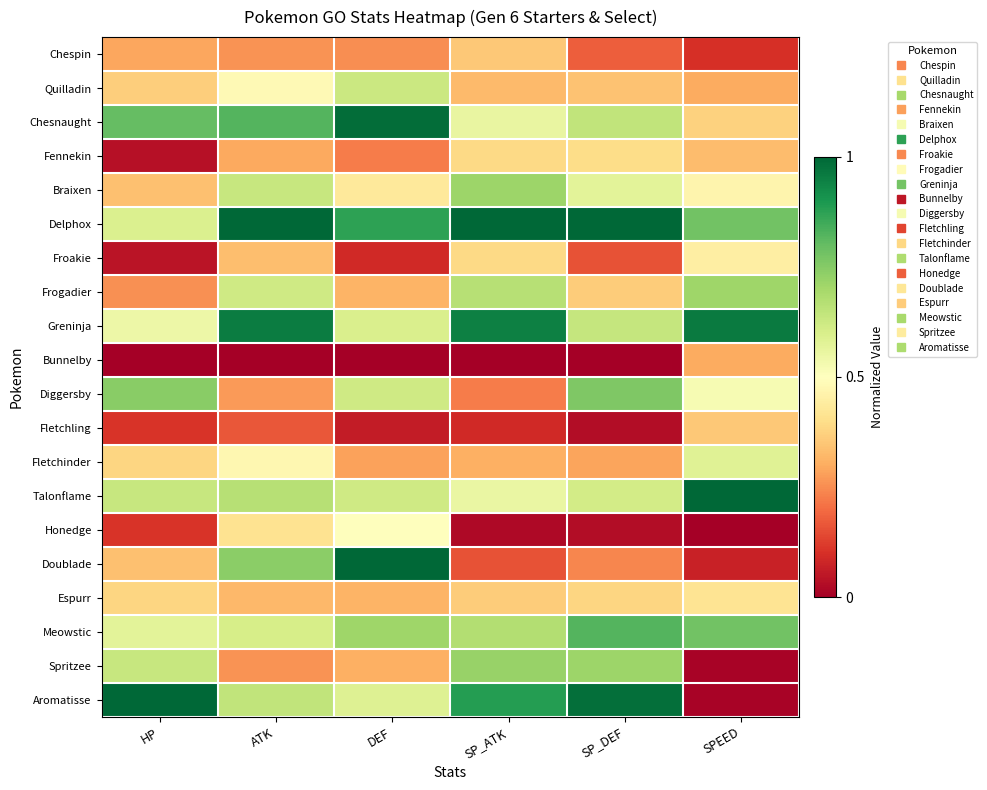

At which category is the sum across all series the highest?

ATK